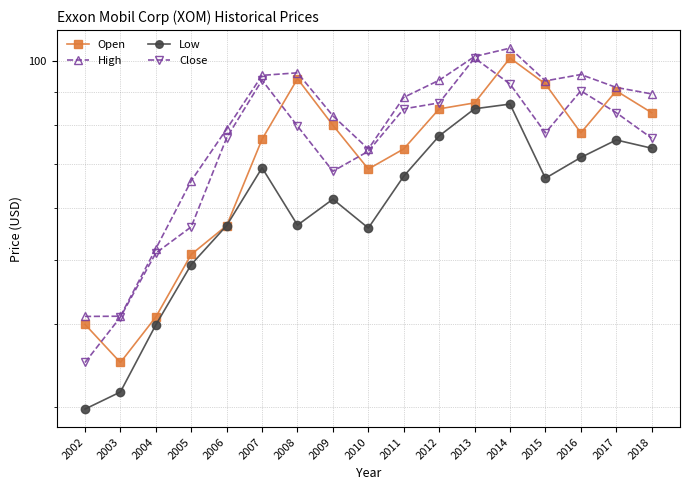

How many data points in Close are less than 77?

8